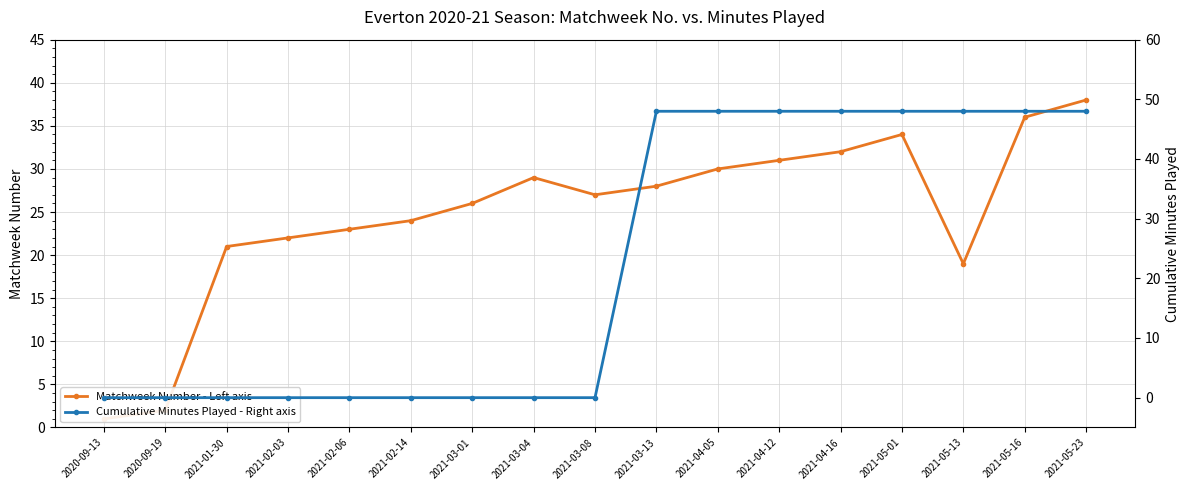

What is the spread (max minus min) of values at 2021-03-04?

29